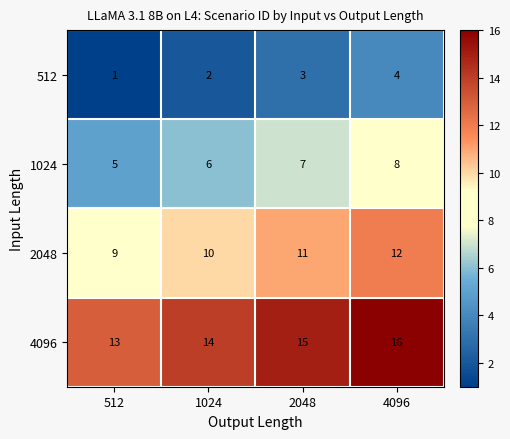

What is the difference between the highest and lowest values at 4096?

12